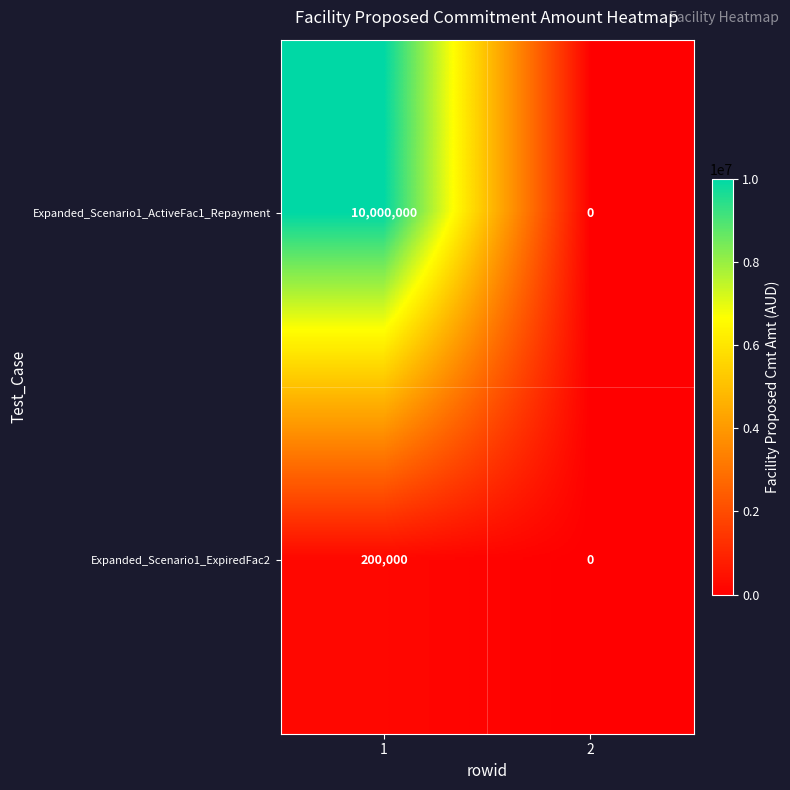

Reading left to right, what are all the values shown in this chart?

Expanded_Scenario1_ActiveFac1_Repayment: 1=10000000	2=0
Expanded_Scenario1_ExpiredFac2: 1=200000	2=0